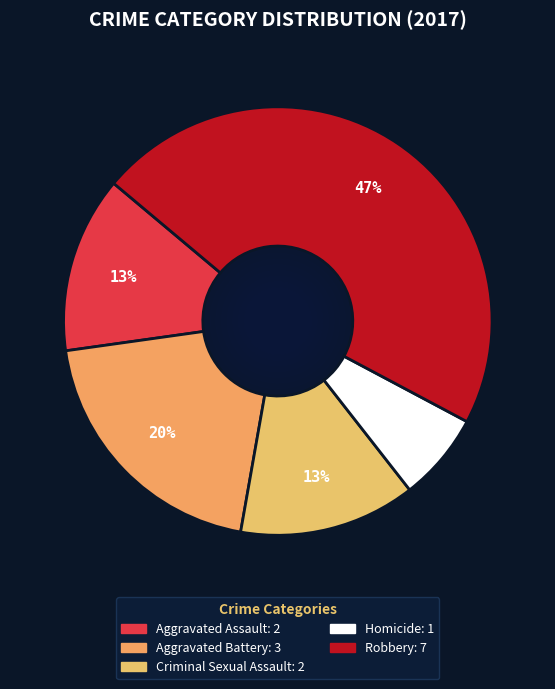

The Aggravated Battery slice represents 32% of the pie. True or false?

False